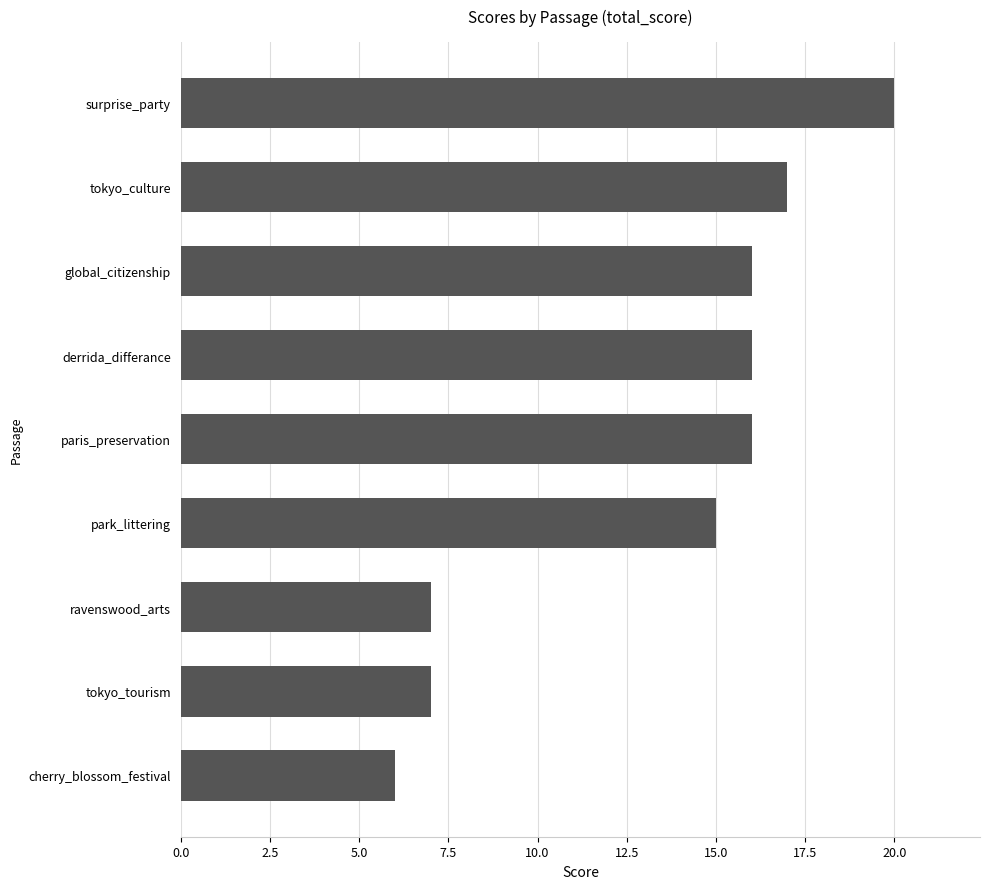

Reading bottom to top, extract all data points from this chart.

6	7	7	15	16	16	16	17	20